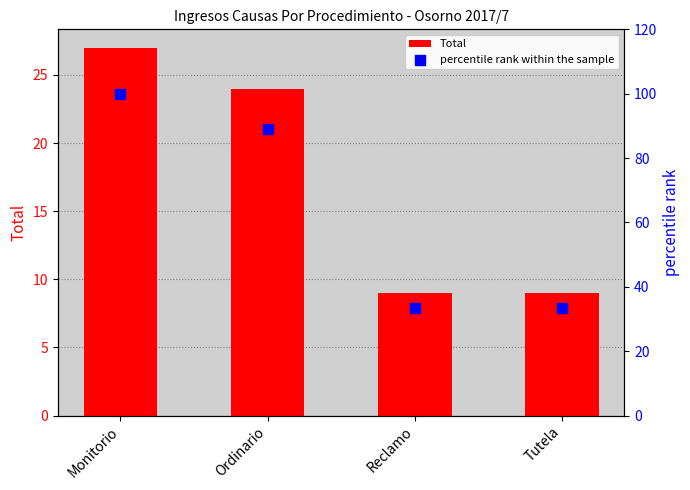

Which series contains the lowest Y value?

Total